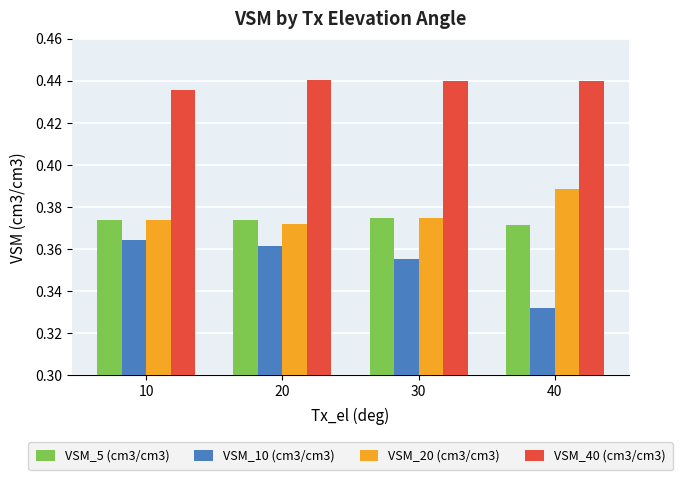

Which category has the lowest value across all series?

40